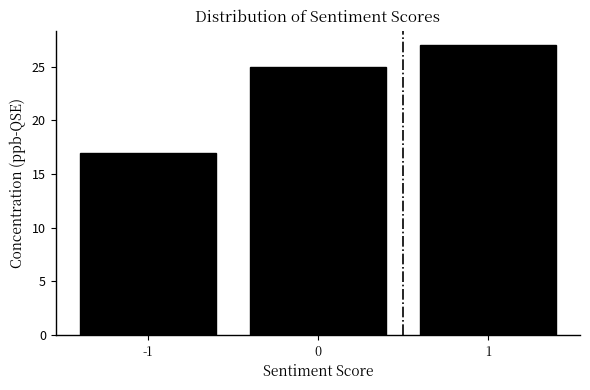

Reading right to left, what are all the values shown in this chart?

27	25	17